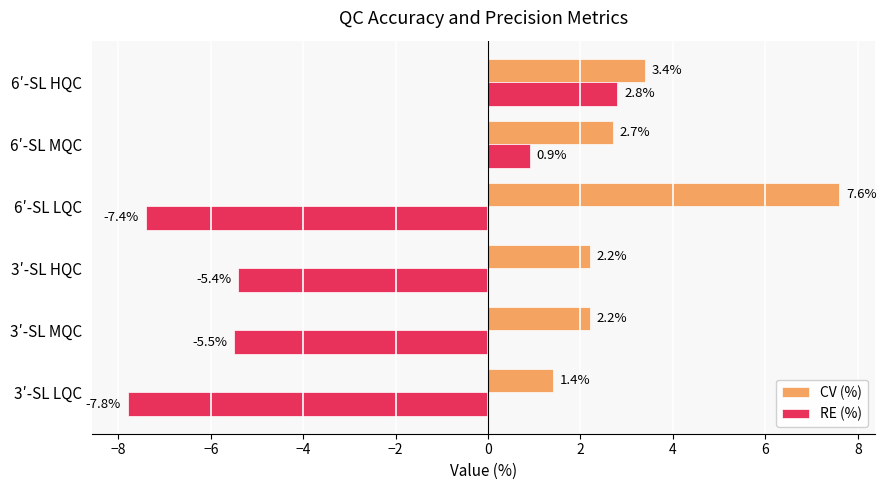

What value does the RE (%) series have at 6′-SL HQC?

2.8